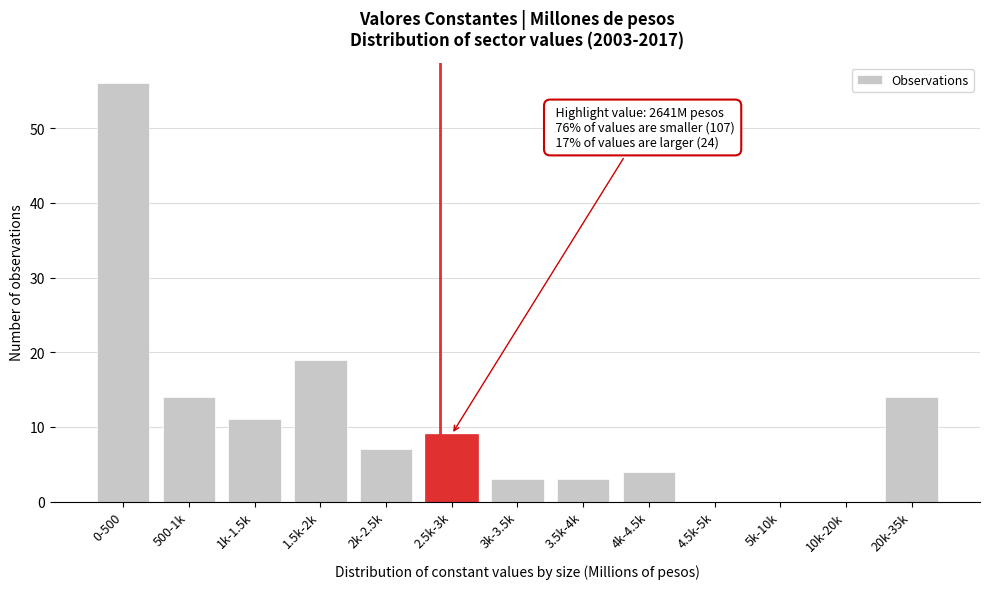

The chart shows a value of 35 at 10k-20k. True or false?

False